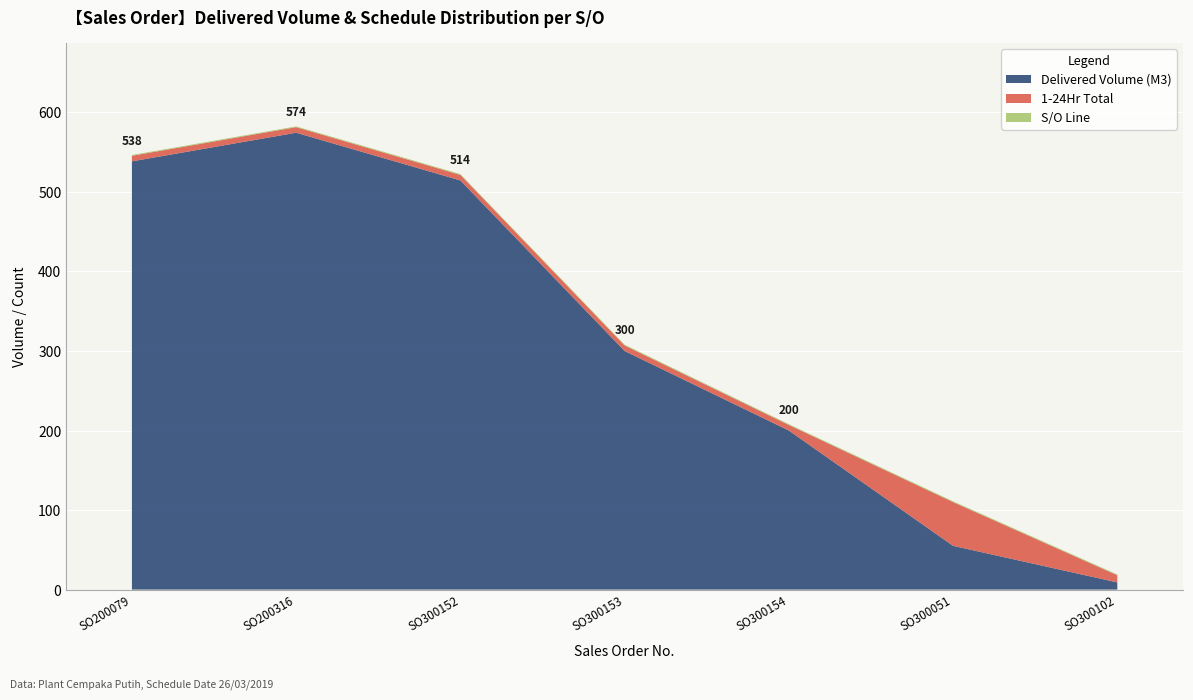

Reading left to right, transcribe all the data shown in this chart.

Delivered Volume (M3): SO03-IDM190200079=538.5	SO03-IDM190200316=574.5	SO03-IDM190300152=514.5	SO03-IDM190300153=300.0	SO03-IDM190300154=200.0	SO02-IDM190300051=55.0	SO02-IDM190300102=9.0
1-24Hr Total: SO03-IDM190200079=7.0	SO03-IDM190200316=7.0	SO03-IDM190300152=7.0	SO03-IDM190300153=7.0	SO03-IDM190300154=7.0	SO02-IDM190300051=55.0	SO02-IDM190300102=9.0
S/O Line: SO03-IDM190200079=1.0	SO03-IDM190200316=1.0	SO03-IDM190300152=1.0	SO03-IDM190300153=1.0	SO03-IDM190300154=1.0	SO02-IDM190300051=1.0	SO02-IDM190300102=1.0